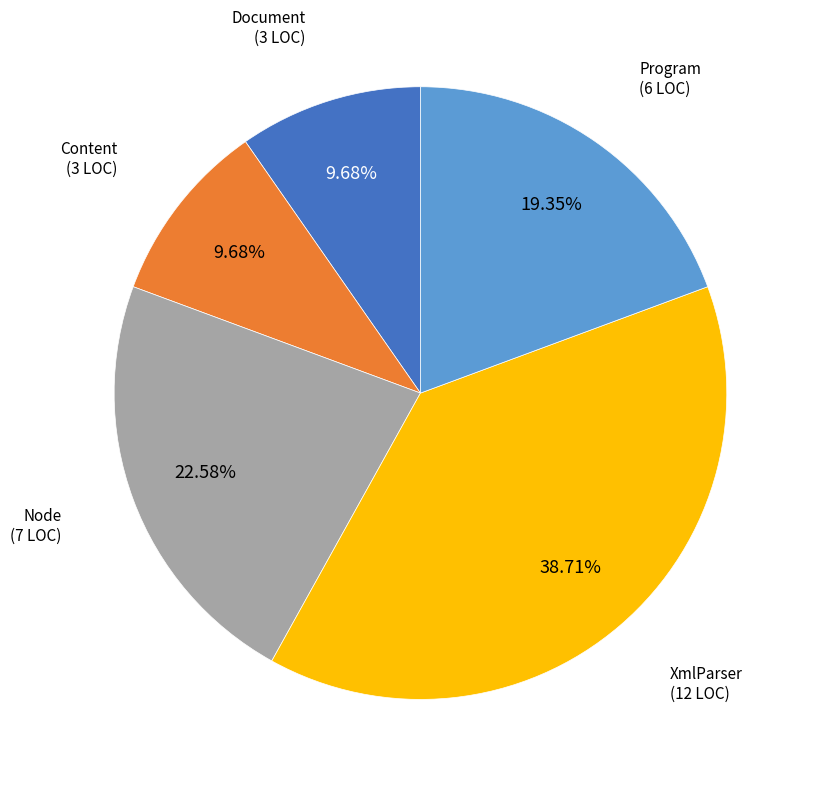

To the nearest percent, what is the combined percentage of Program and Node?

42%